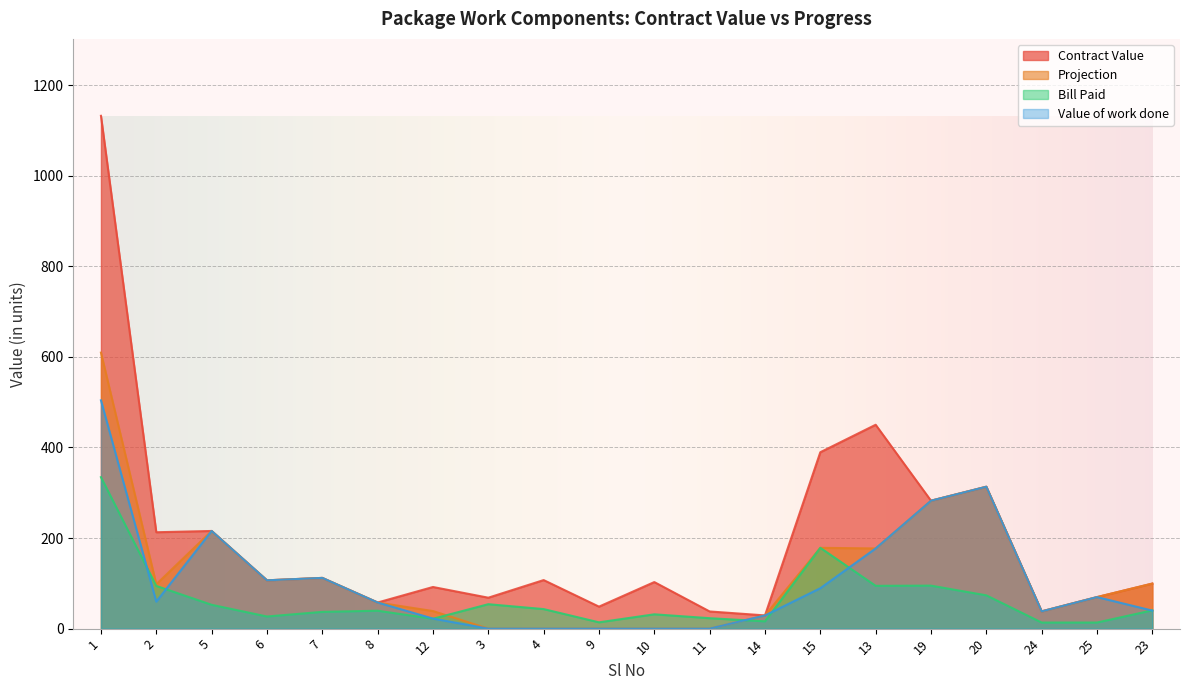

At which label does Contract Value first exceed 106?

1